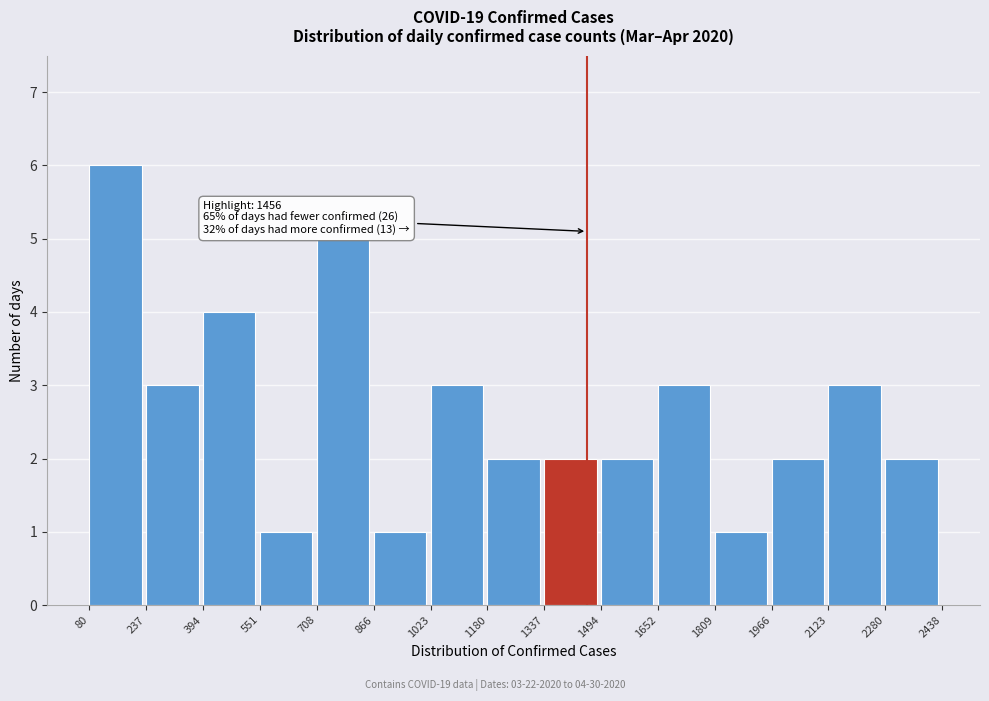

Which range on the x-axis has the tallest bar?

80 to 237